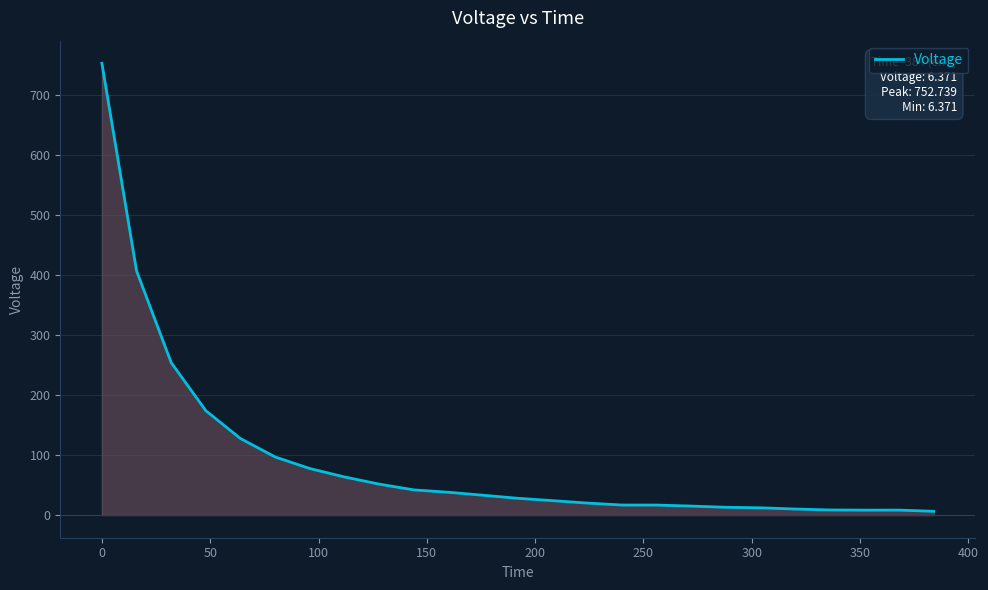

What is the greatest value displayed?

752.7